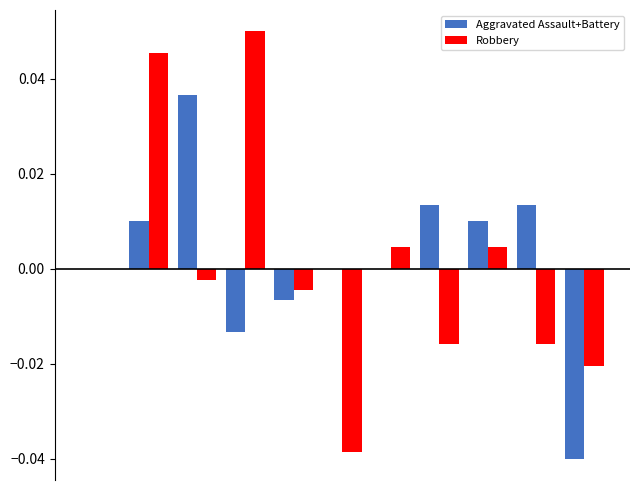

Which series has the widest spread of values?

Robbery